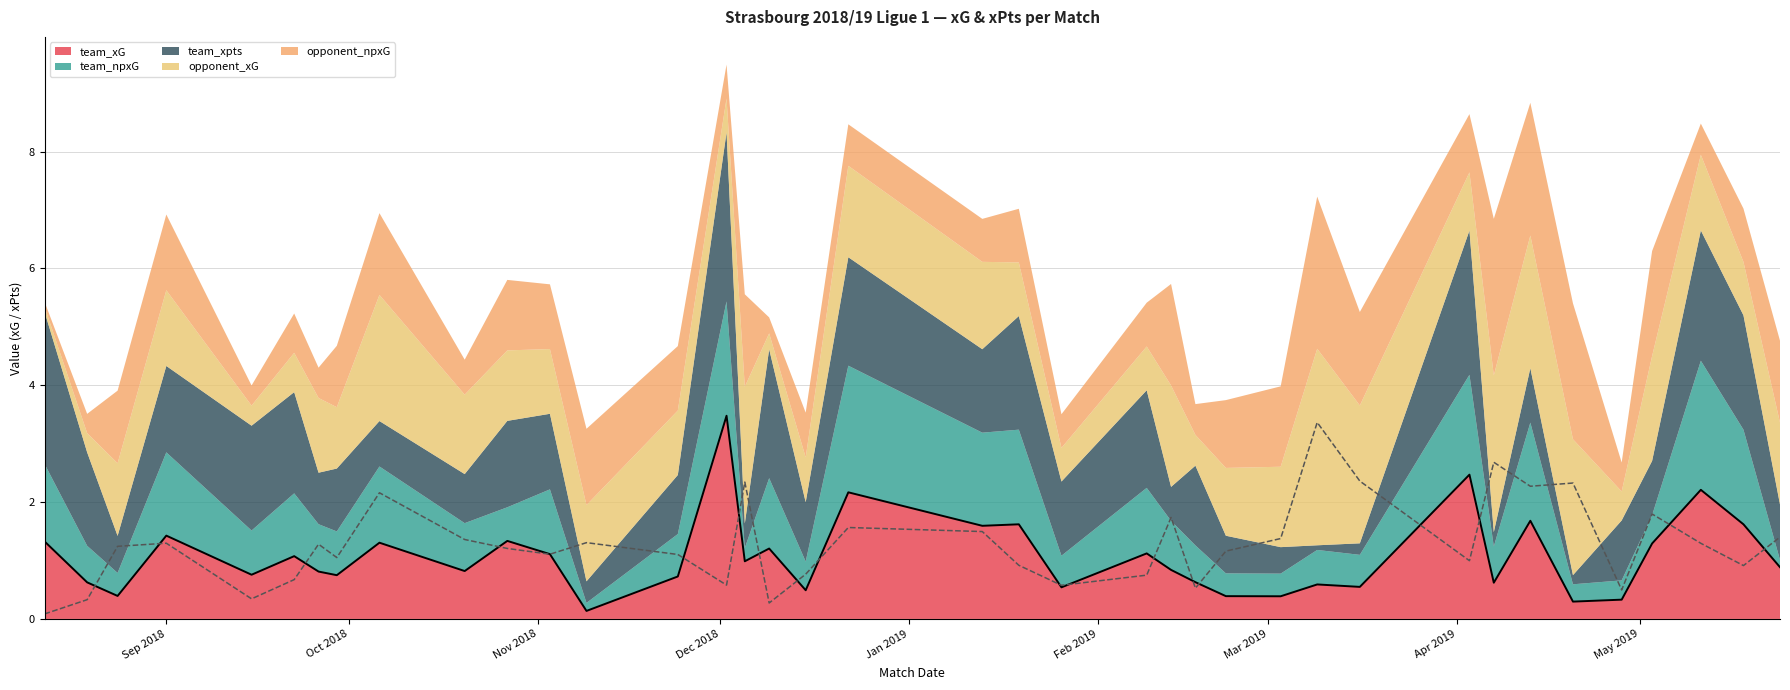

What position from the right is 2018-09-22?

33